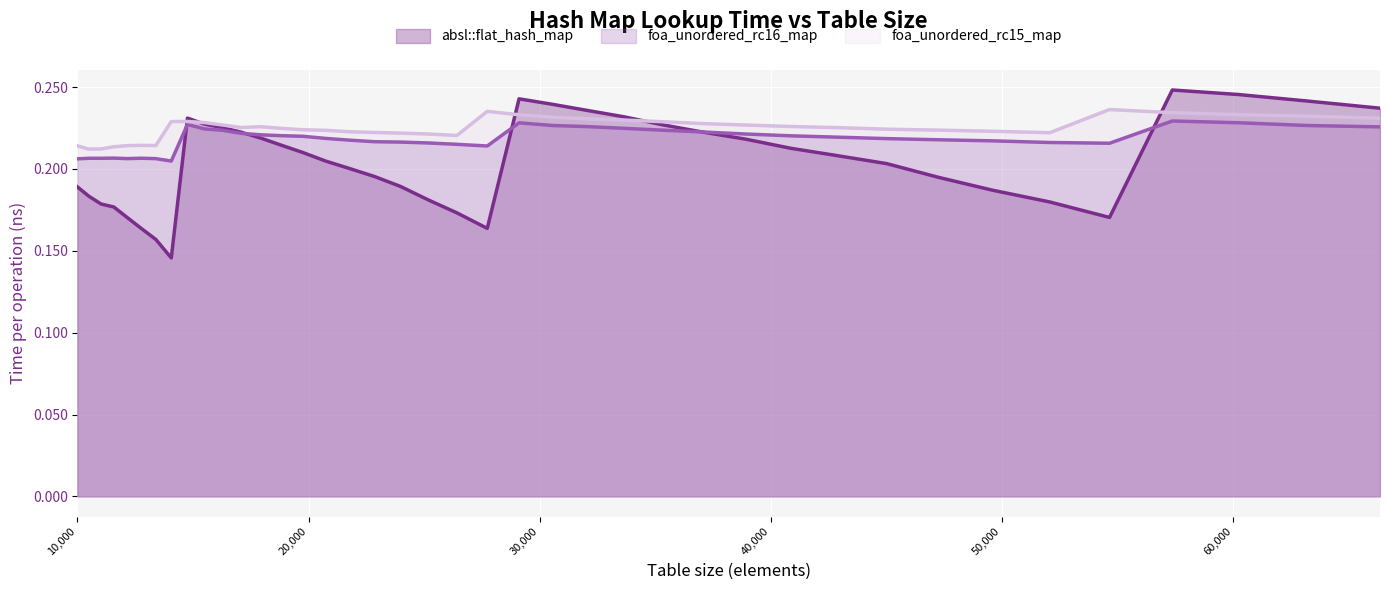

How many lines are shown in the chart?

3